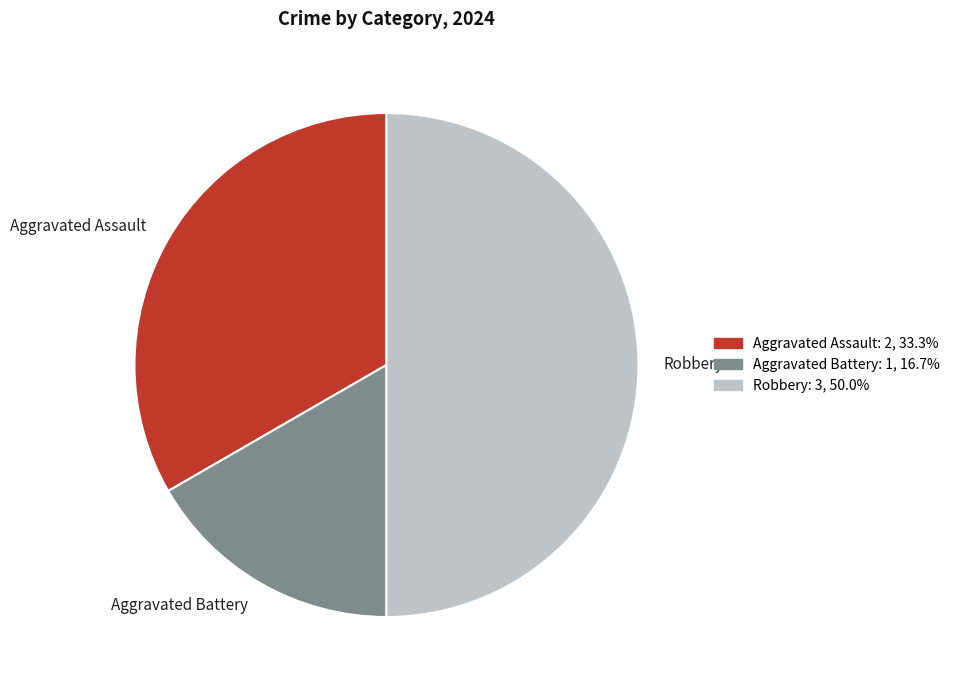

Combined, do Aggravated Battery and Robbery account for over 50%?

Yes